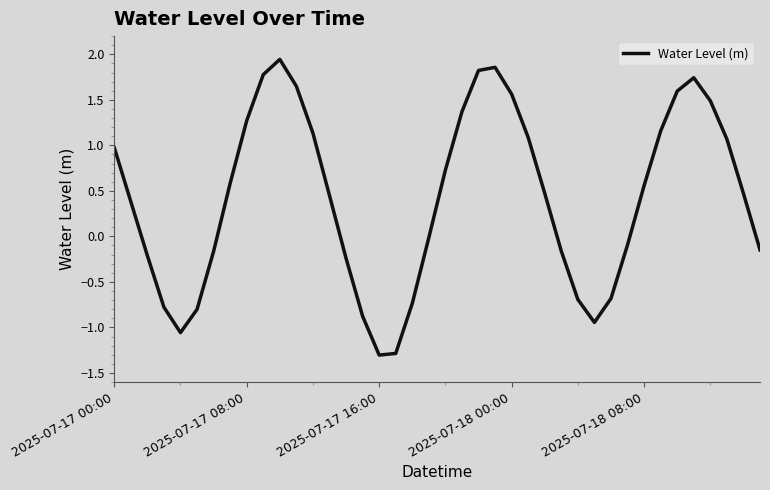

What is the difference between the maximum and minimum values?

3.2